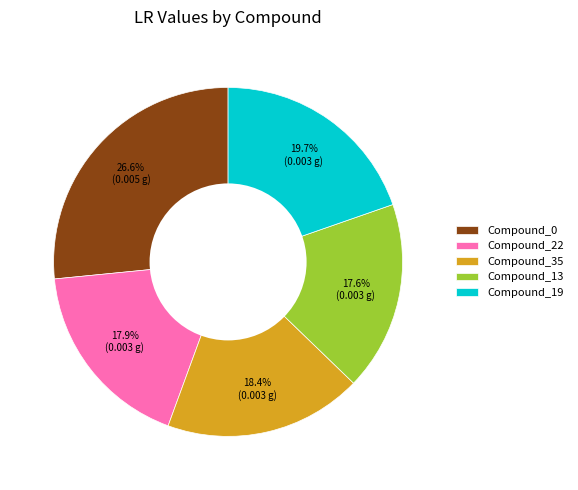

Does Compound_19 represent more than half of the total?

No